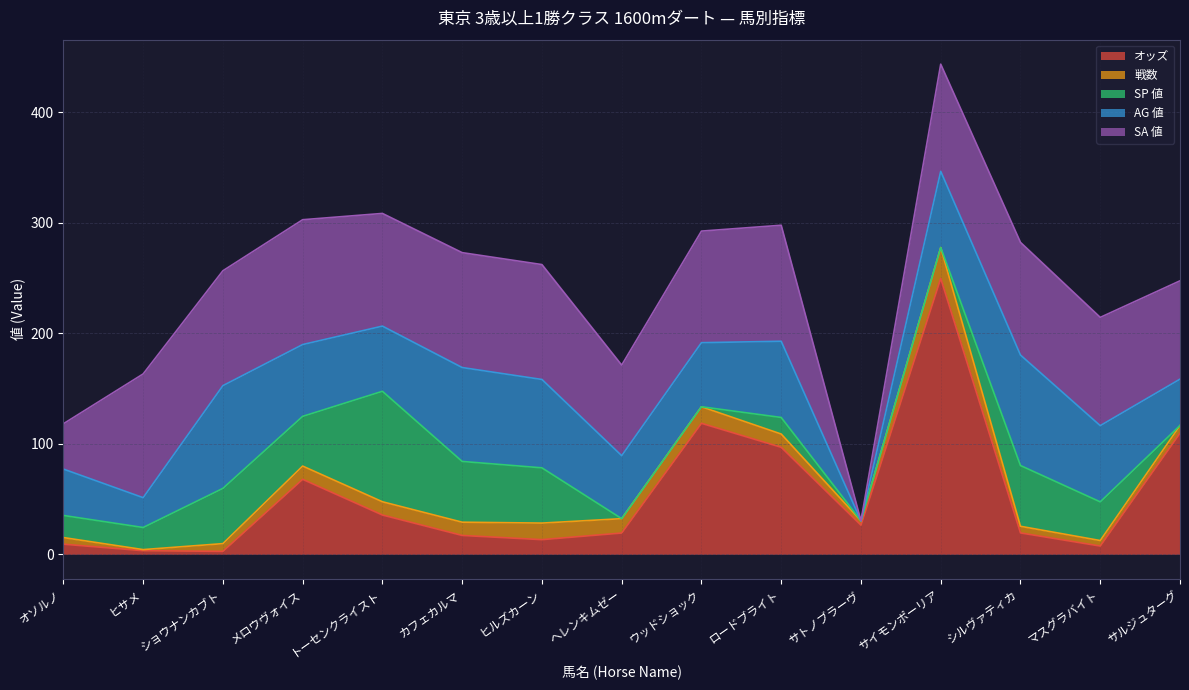

How many data points does each series have?

15